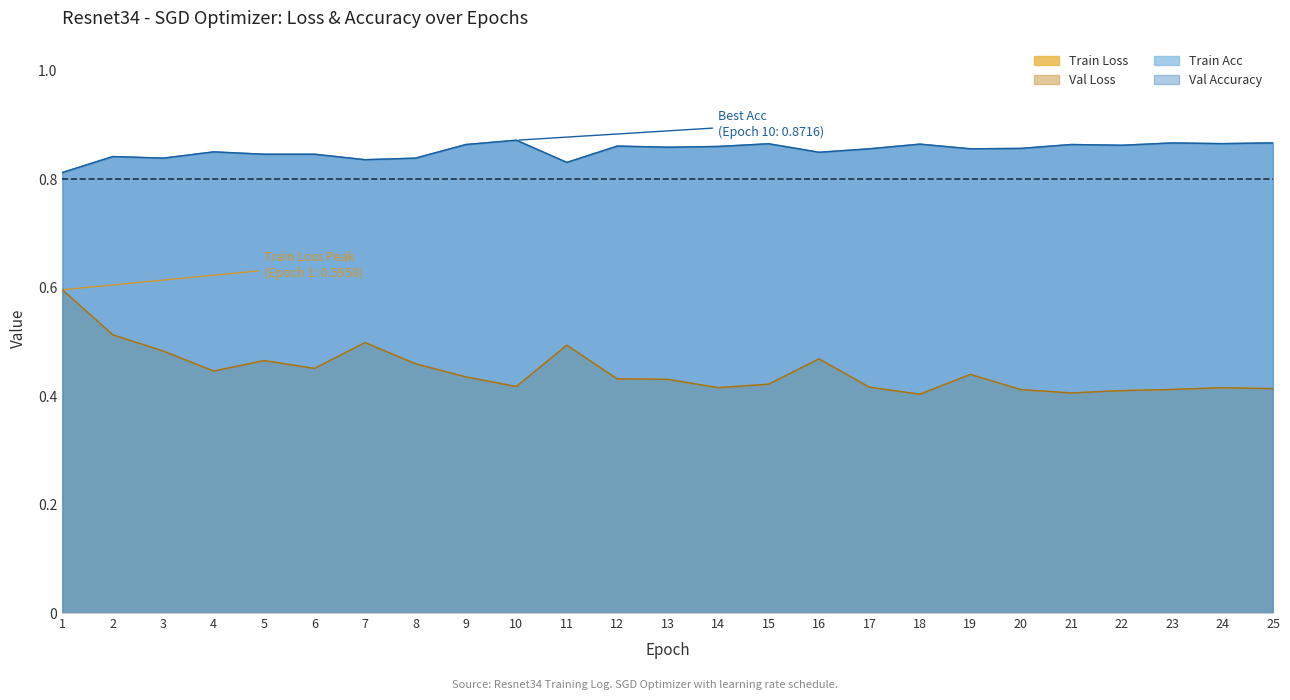

What are all the series names shown in the legend?

Train Loss, Val Loss, Train Acc, Val Accuracy